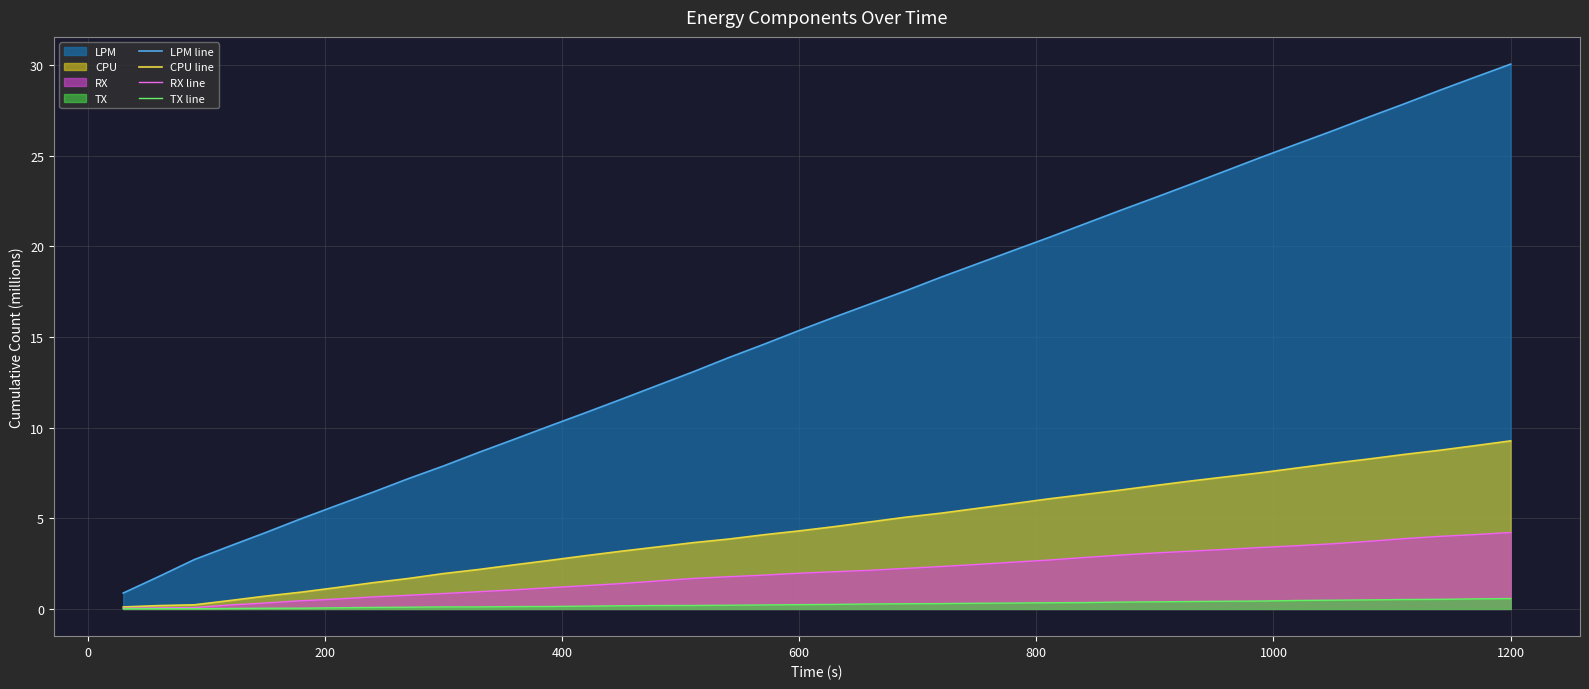

What is the value of the CPU line point at the 2nd from the left?

0.2